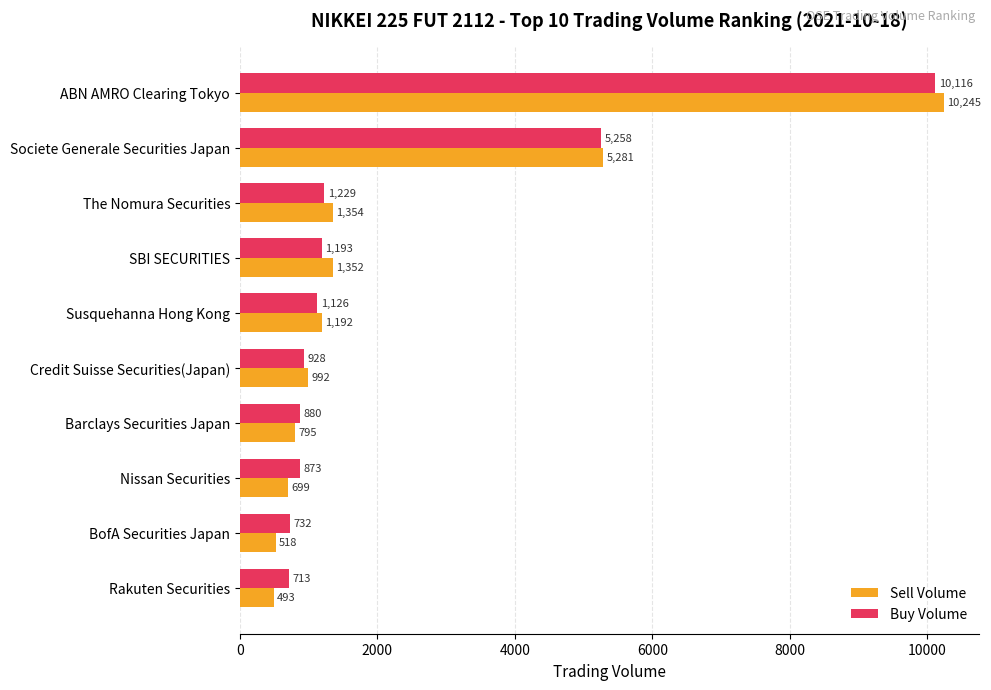

The value of Sell Volume at Susquehanna Hong Kong is 1192. True or false?

True